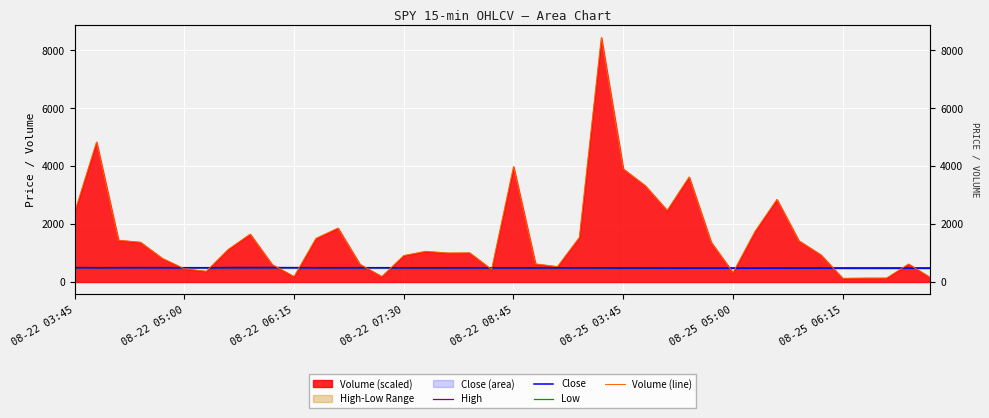

Which series has the widest spread of values?

Volume (line)